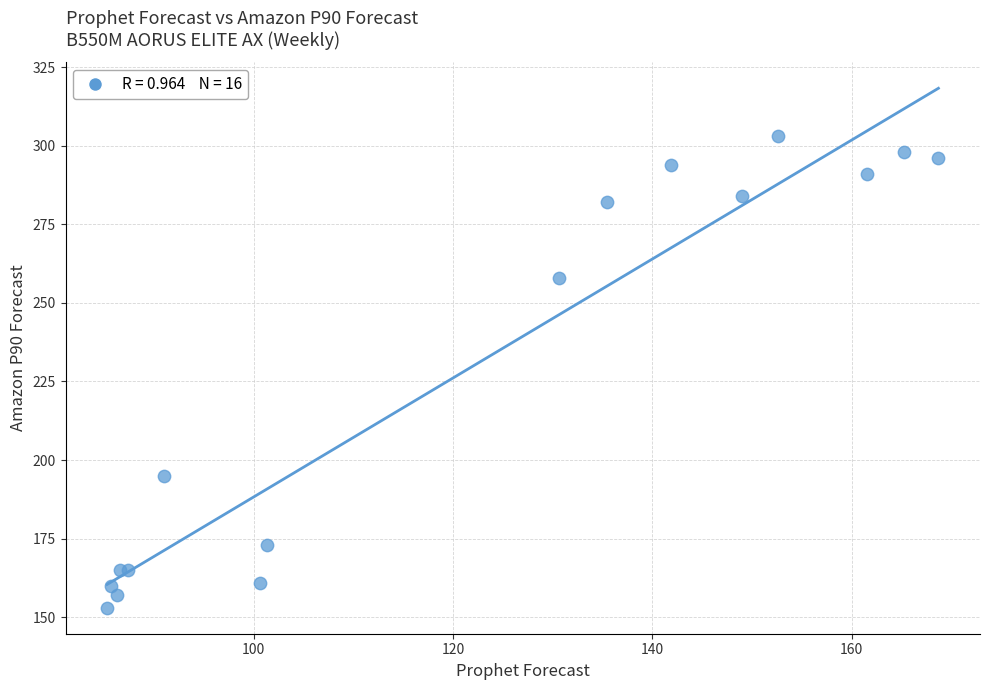

What Y value in the scatter plot is closest to 228?

258